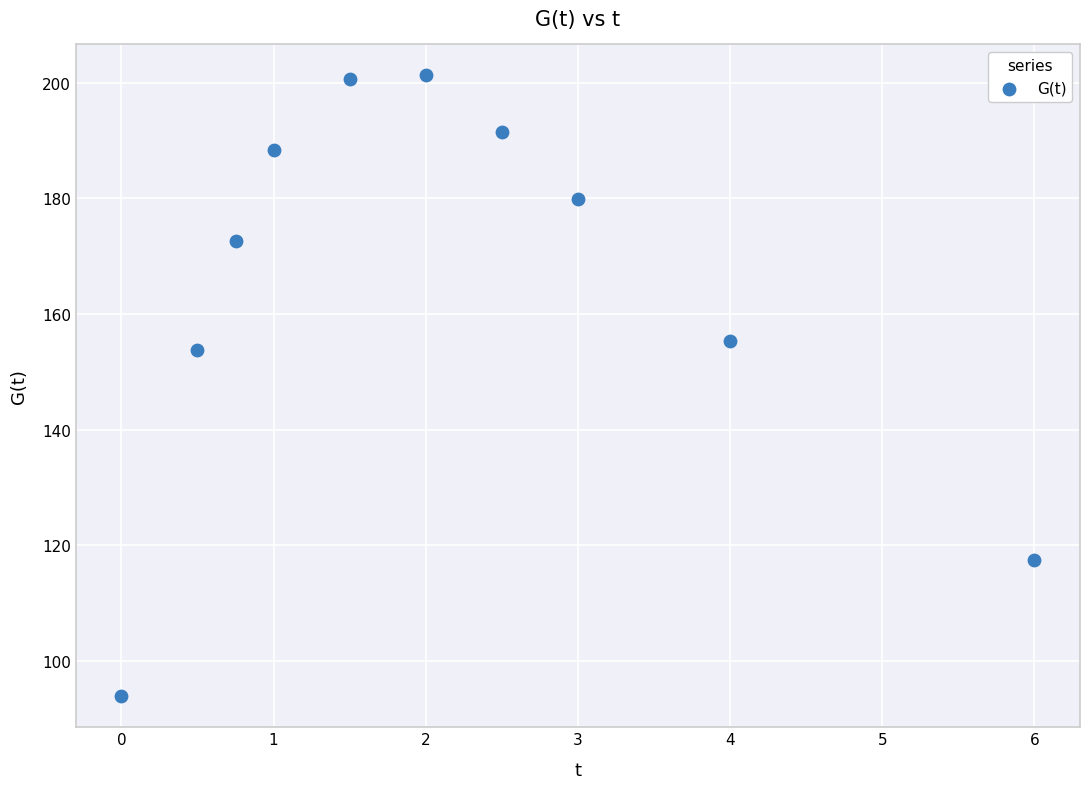

What Y value in the scatter plot is closest to 147?

153.8